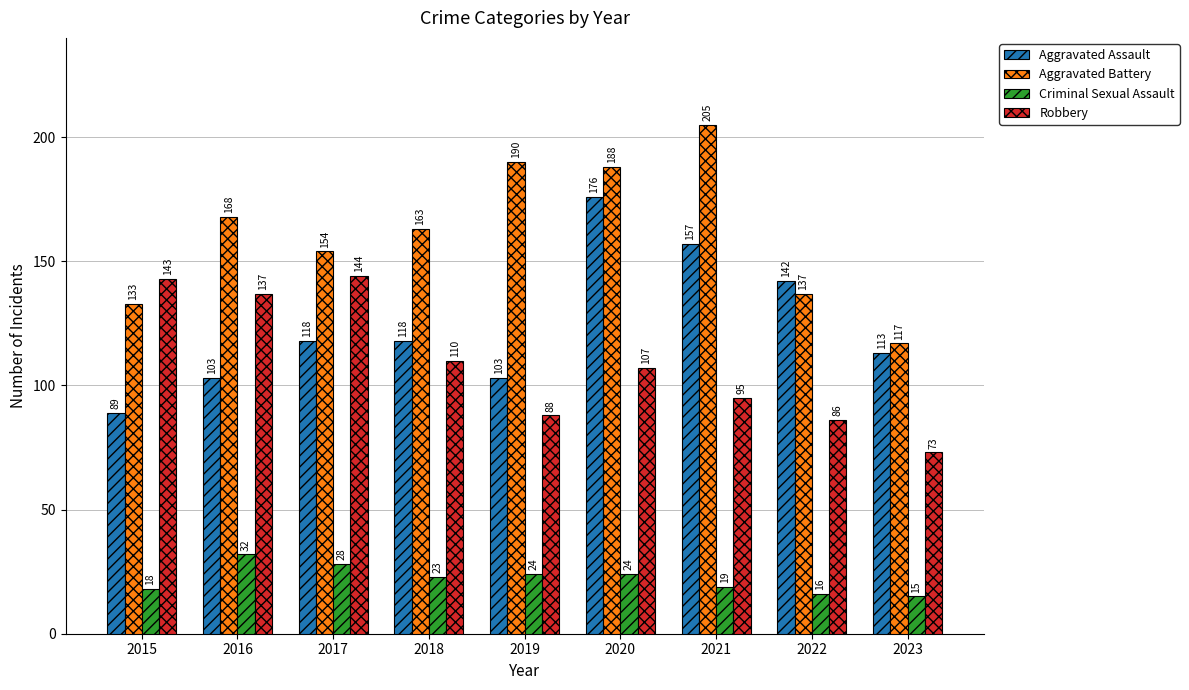

True or false: Criminal Sexual Assault has a value of 11 at 2017.

False